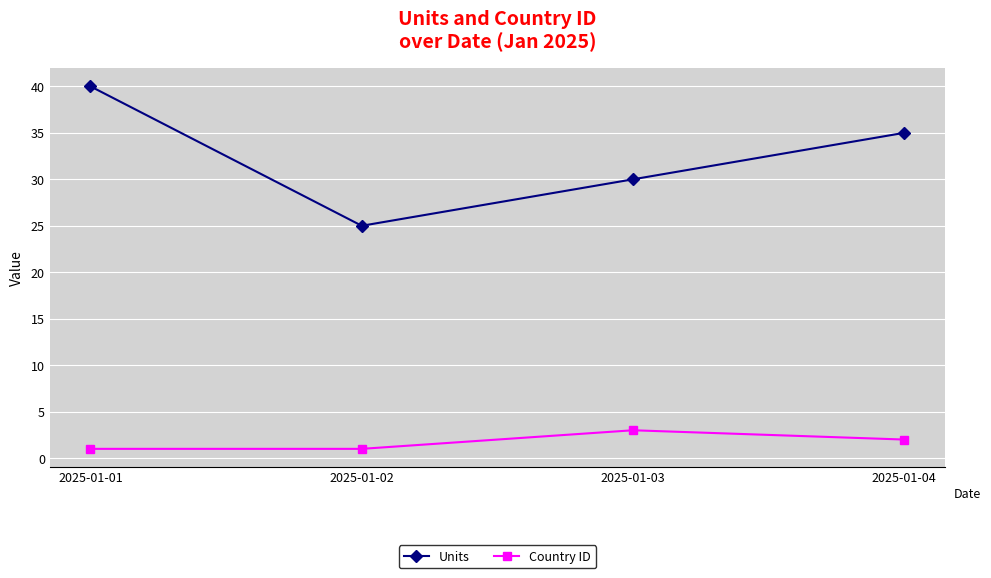

What is the value of the Country ID point at the 4th from the left?

2